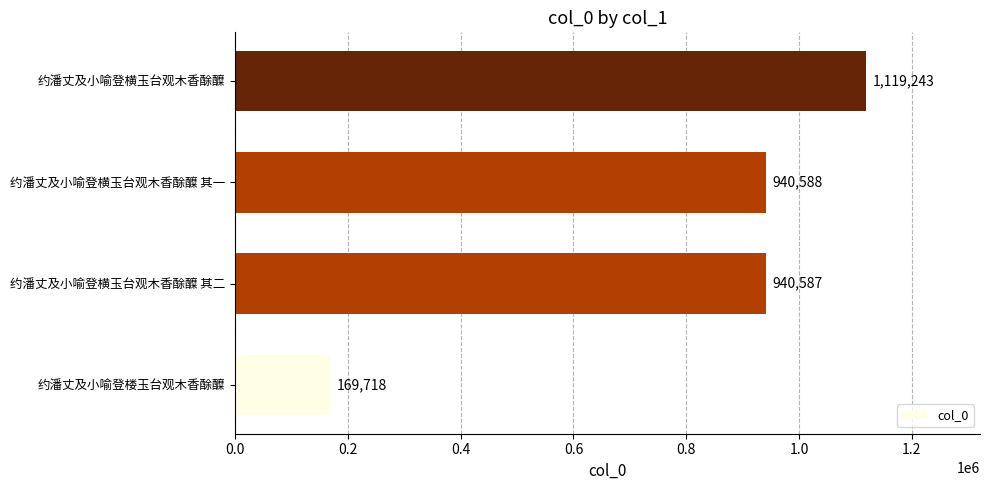

List the labels in order of value, smallest first.

约潘丈及小喻登楼玉台观木香酴醾, 约潘丈及小喻登横玉台观木香酴醾 其二, 约潘丈及小喻登横玉台观木香酴醾 其一, 约潘丈及小喻登横玉台观木香酴醾